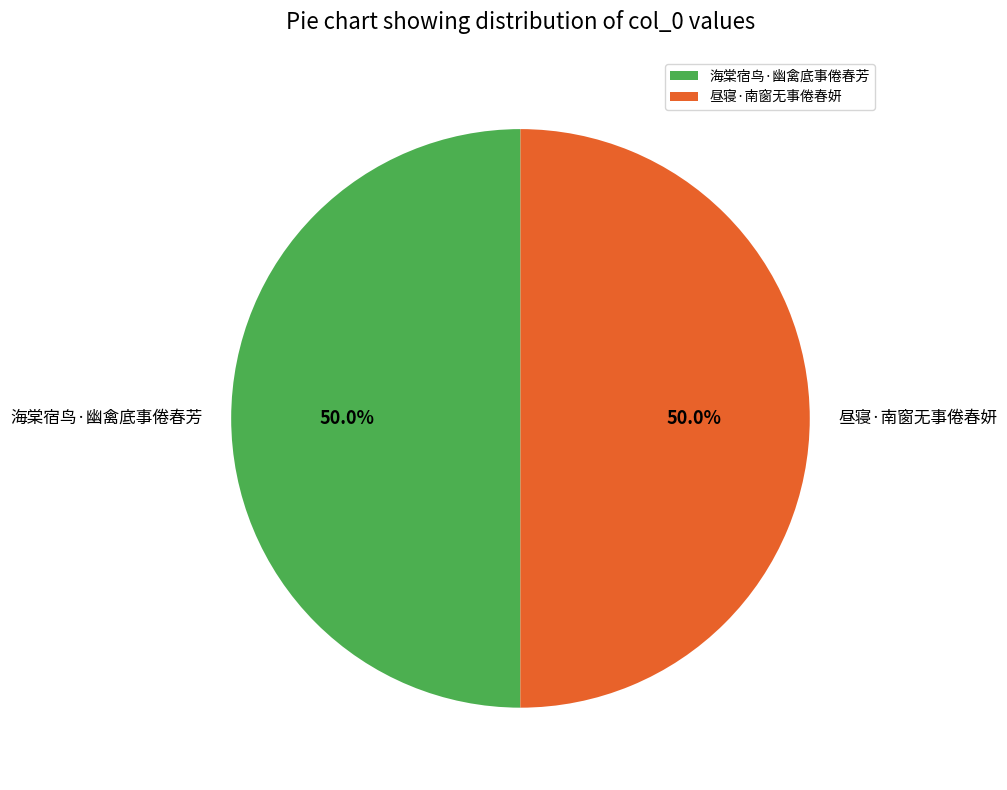

What percentage do 昼寝·南窗无事倦春妍 and 海棠宿鸟·幽禽底事倦春芳 together represent?

100.0%